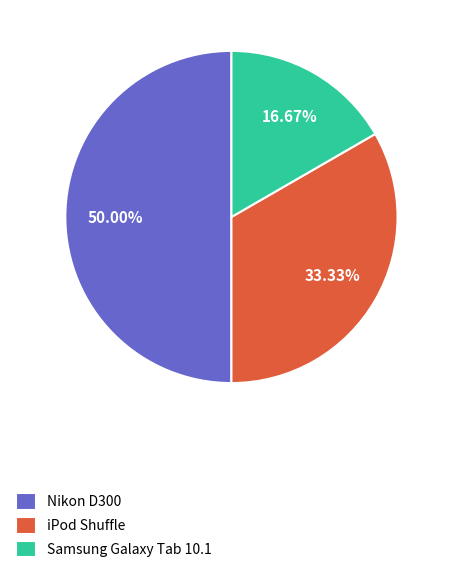

To the nearest percent, what is the combined percentage of Samsung Galaxy Tab 10.1 and Nikon D300?

67%